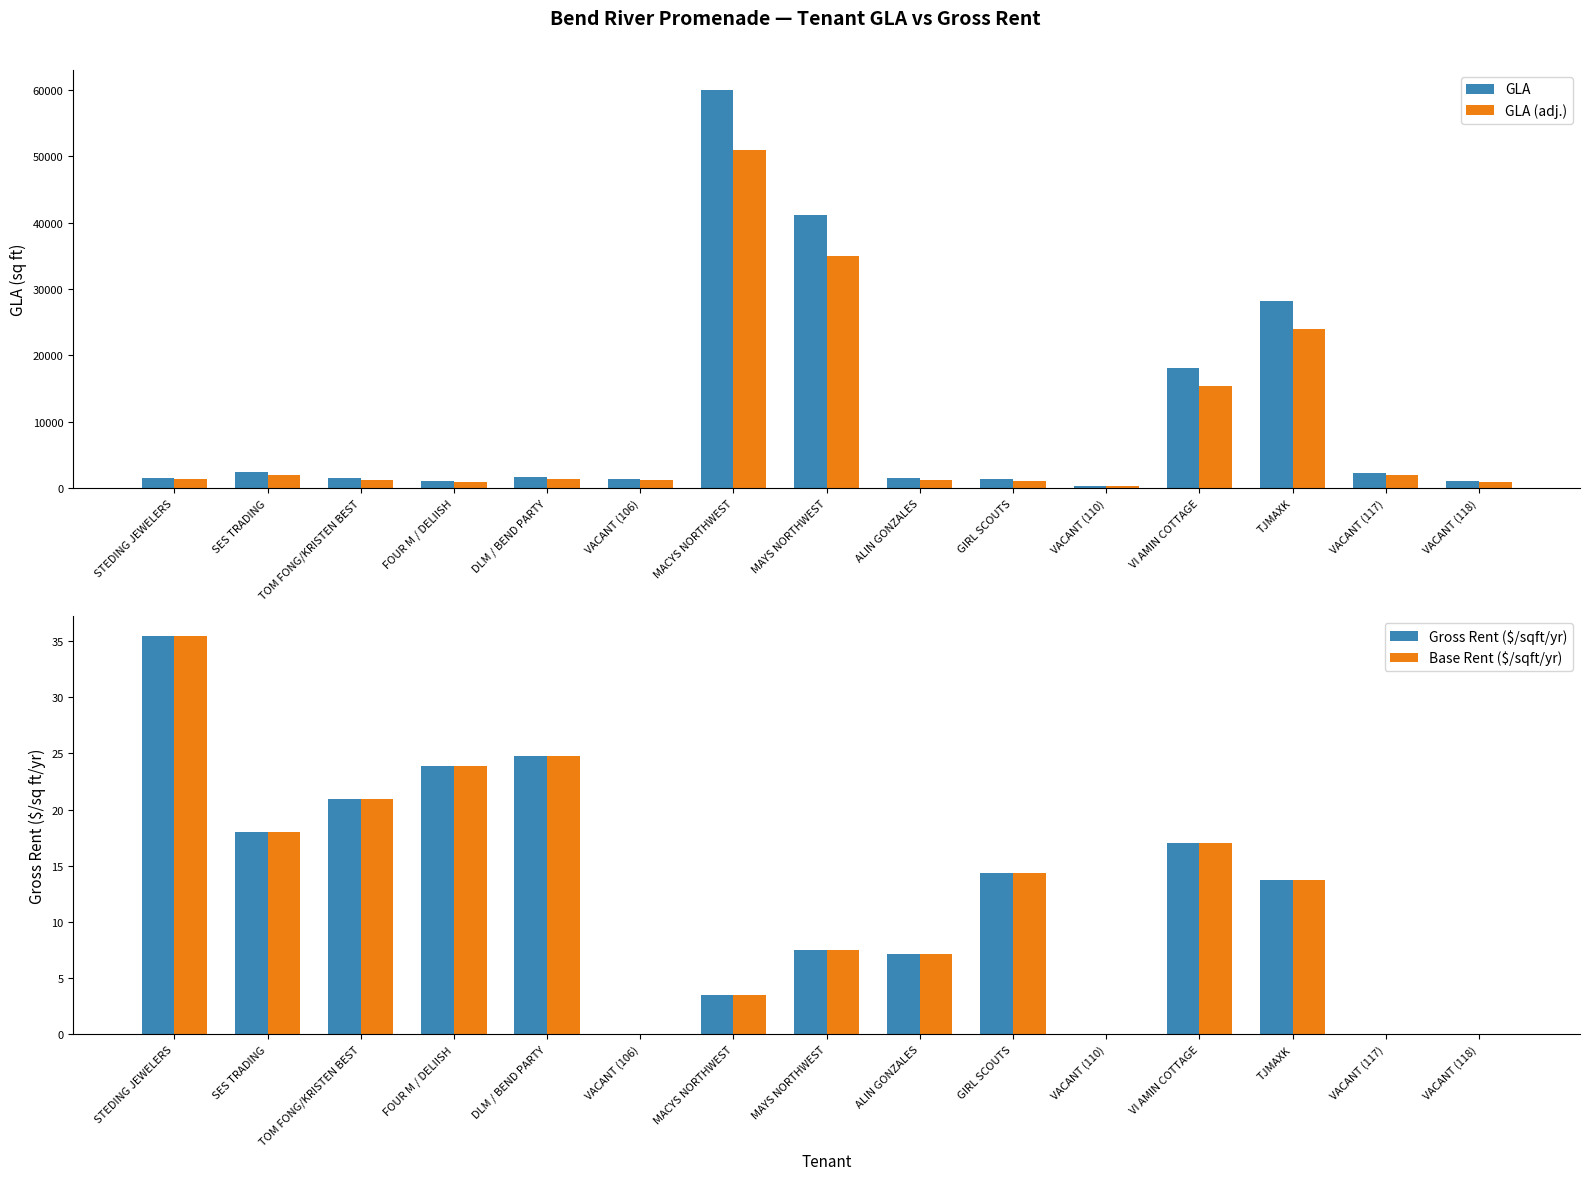

Which series changed the most between TOM FONG/KRISTEN BEST and MAYS NORTHWEST?

GLA